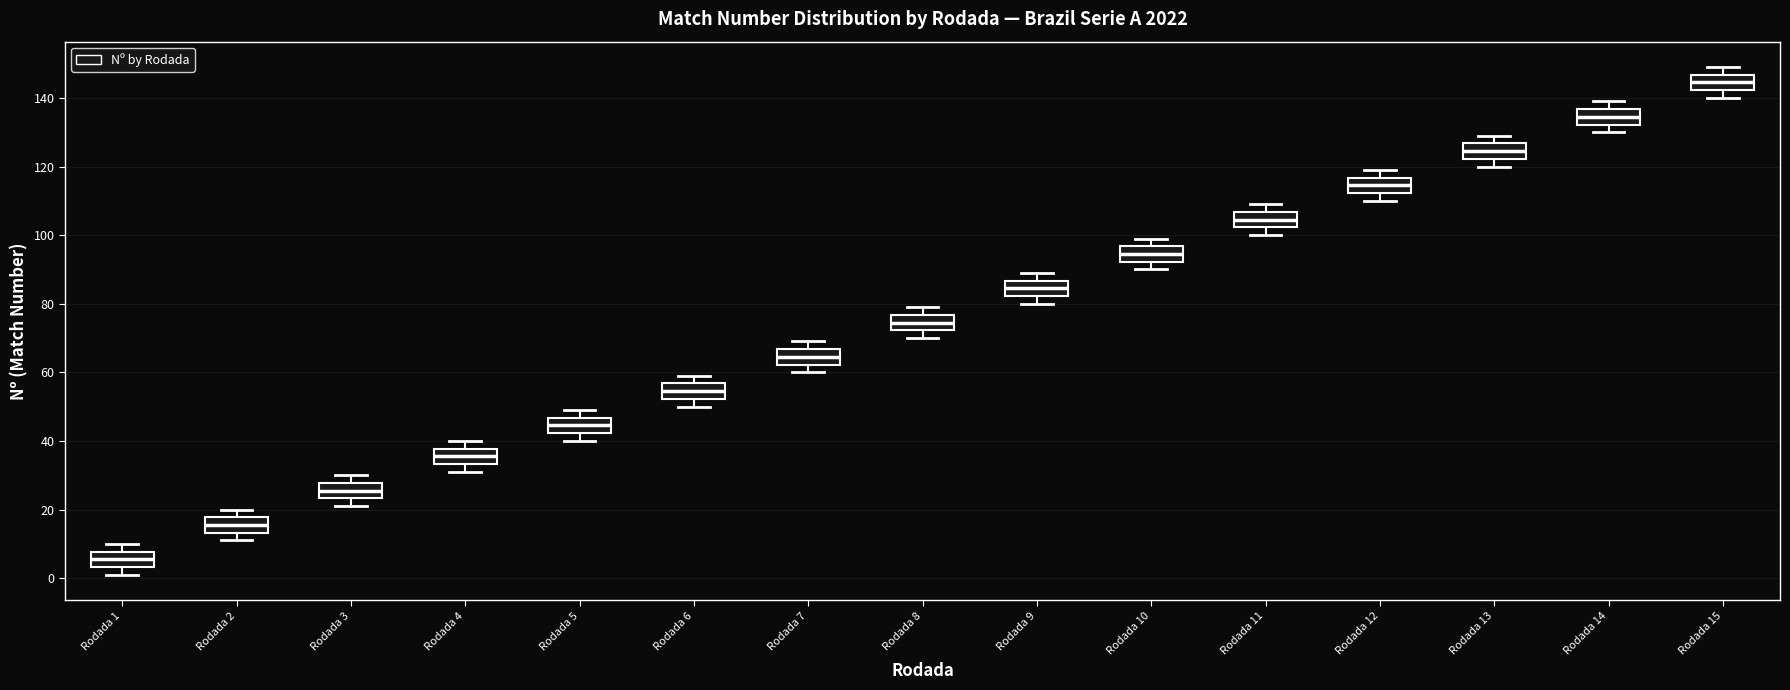

Reading left to right, transcribe this box plot: for each box, give where its median line is, the range the box spans, and where its two whiskers end, as read against the y-axis. The values are not printed on the chart, so give them approximately, as read against the axis.

Rodada 1: median 6, box 4 to 8, whiskers 2 to 10
Rodada 2: median 16, box 14 to 18, whiskers 12 to 20
Rodada 3: median 26, box 24 to 28, whiskers 22 to 30
Rodada 4: median 36, box 34 to 38, whiskers 32 to 40
Rodada 5: median 44, box 42 to 46, whiskers 40 to 50
Rodada 6: median 54, box 52 to 56, whiskers 50 to 60
Rodada 7: median 64, box 62 to 66, whiskers 60 to 70
Rodada 8: median 74, box 72 to 76, whiskers 70 to 80
Rodada 9: median 84, box 82 to 86, whiskers 80 to 90
Rodada 10: median 94, box 92 to 96, whiskers 90 to 100
Rodada 11: median 104, box 102 to 106, whiskers 100 to 110
Rodada 12: median 114, box 112 to 116, whiskers 110 to 120
Rodada 13: median 124, box 122 to 126, whiskers 120 to 130
Rodada 14: median 134, box 132 to 136, whiskers 130 to 140
Rodada 15: median 144, box 142 to 146, whiskers 140 to 150